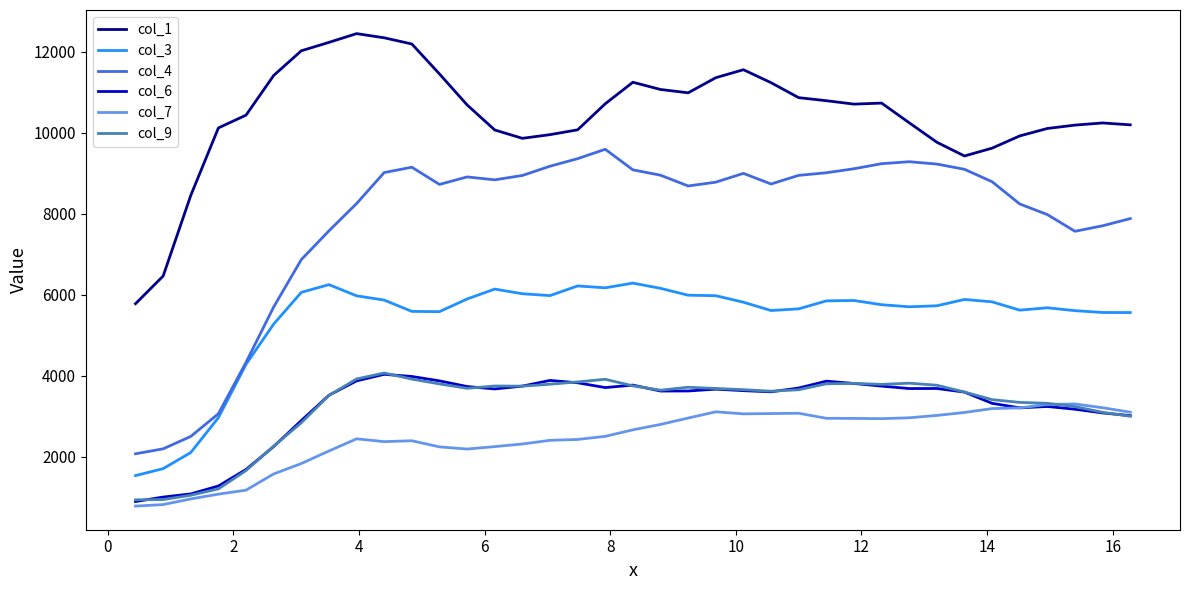

What is the maximum value for col_4?

9593.7